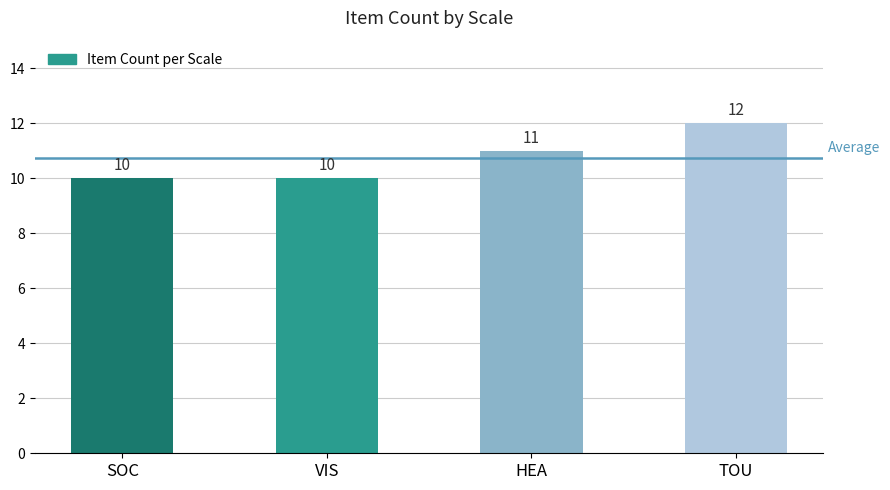

Is it true that the value at VIS is 10?

True